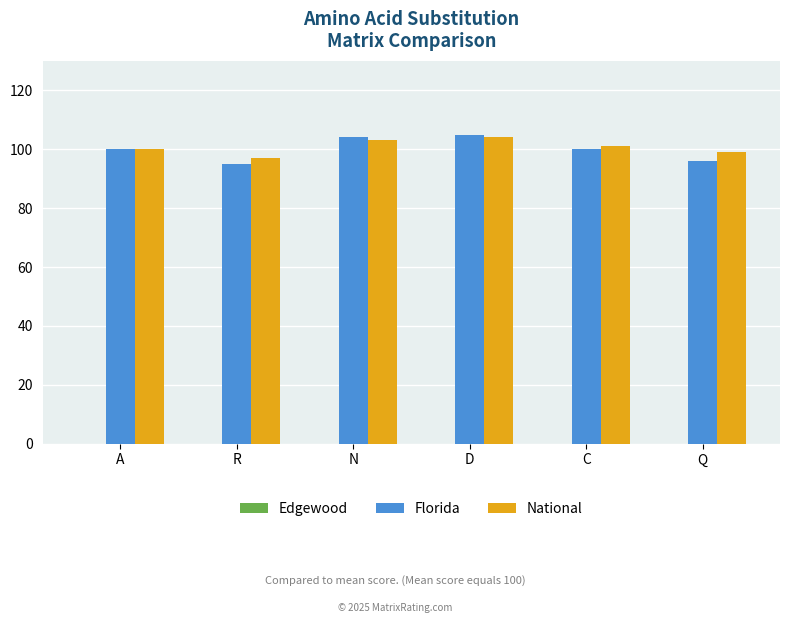

What is the total value across all series at D?

209